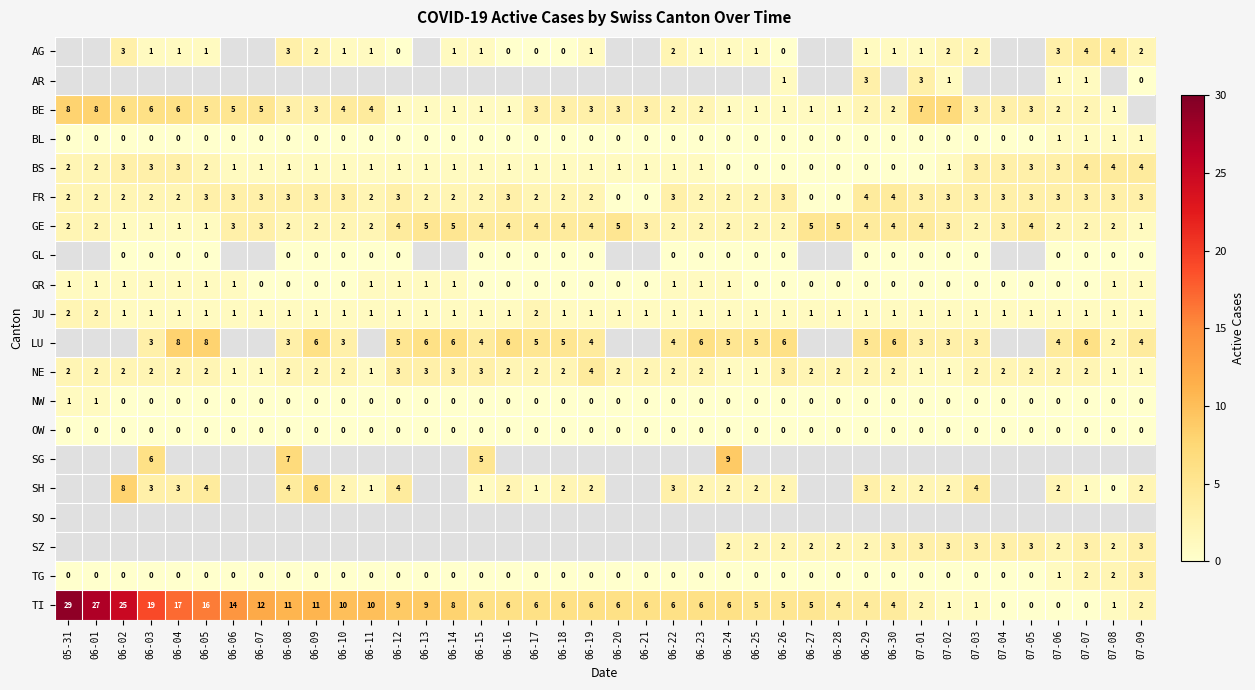

How many values in the NE series are below 2?

9